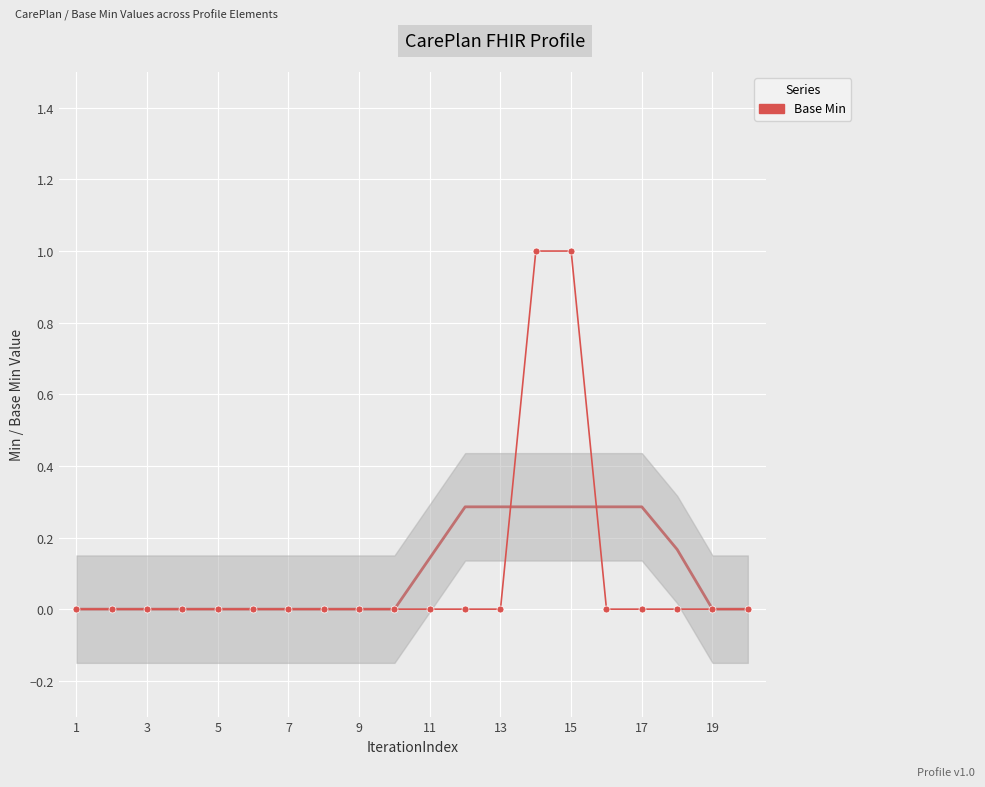

How many data points does each series have?

20